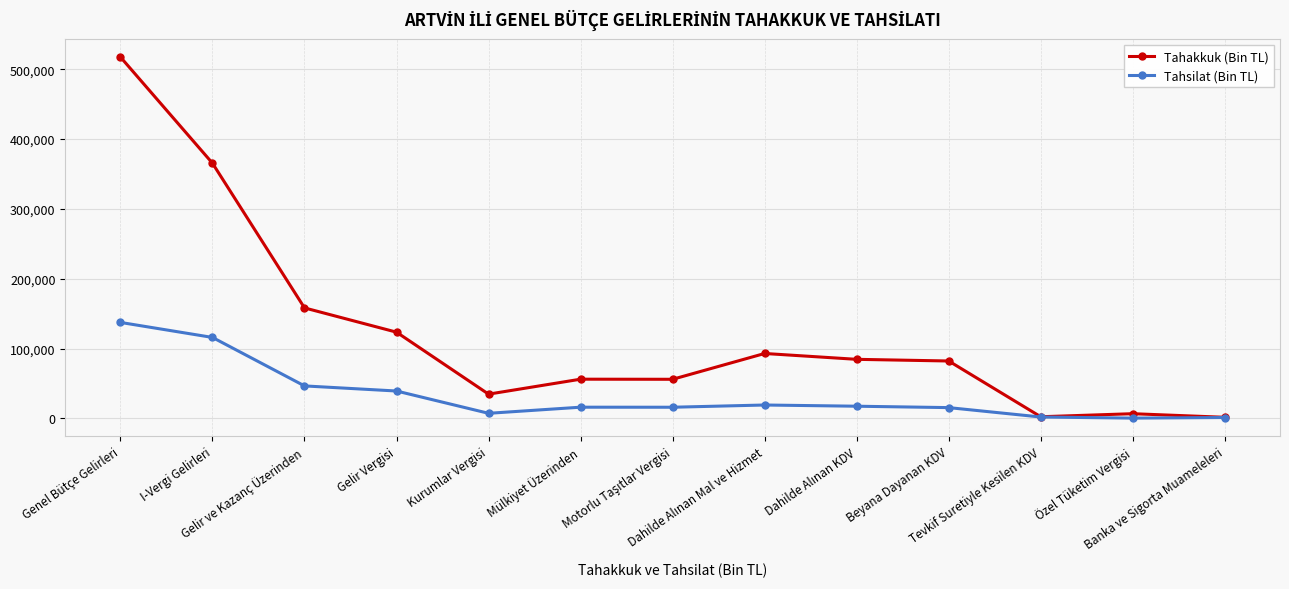

What is the spread (max minus min) of values at Kurumlar Vergisi?

27434